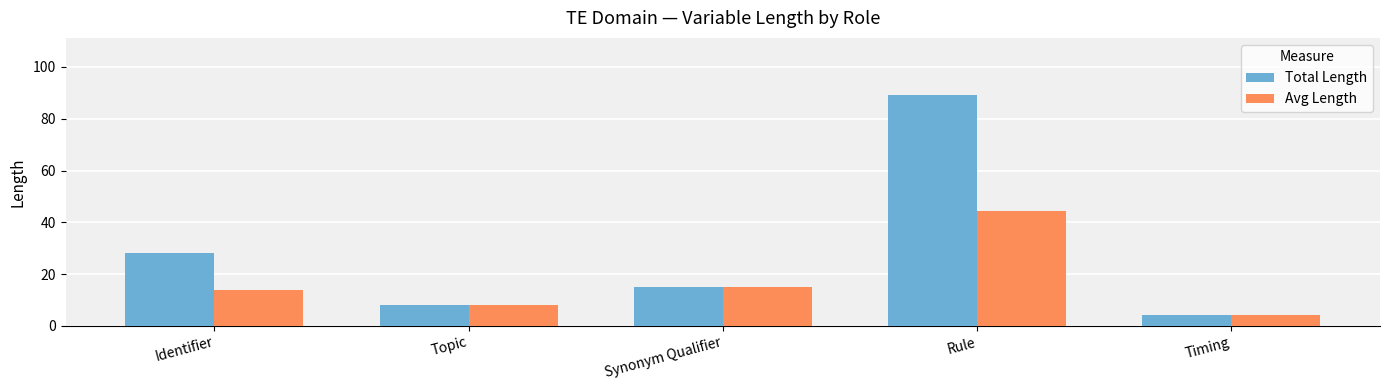

At which label does Total Length first exceed 15?

Identifier